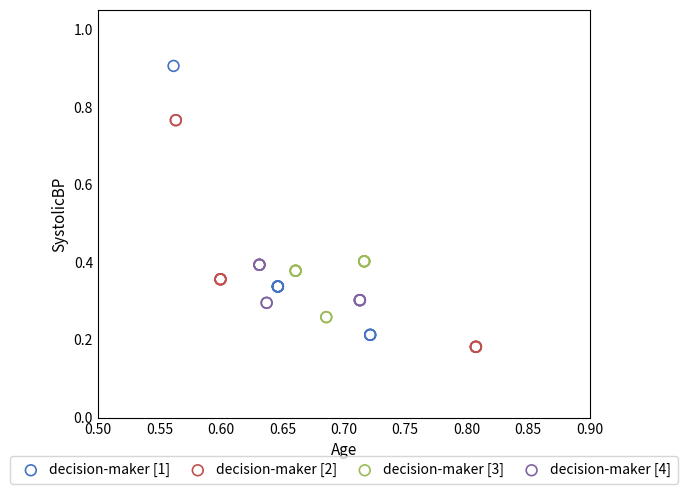

Which series has the widest spread of Y values?

decision-maker [1]